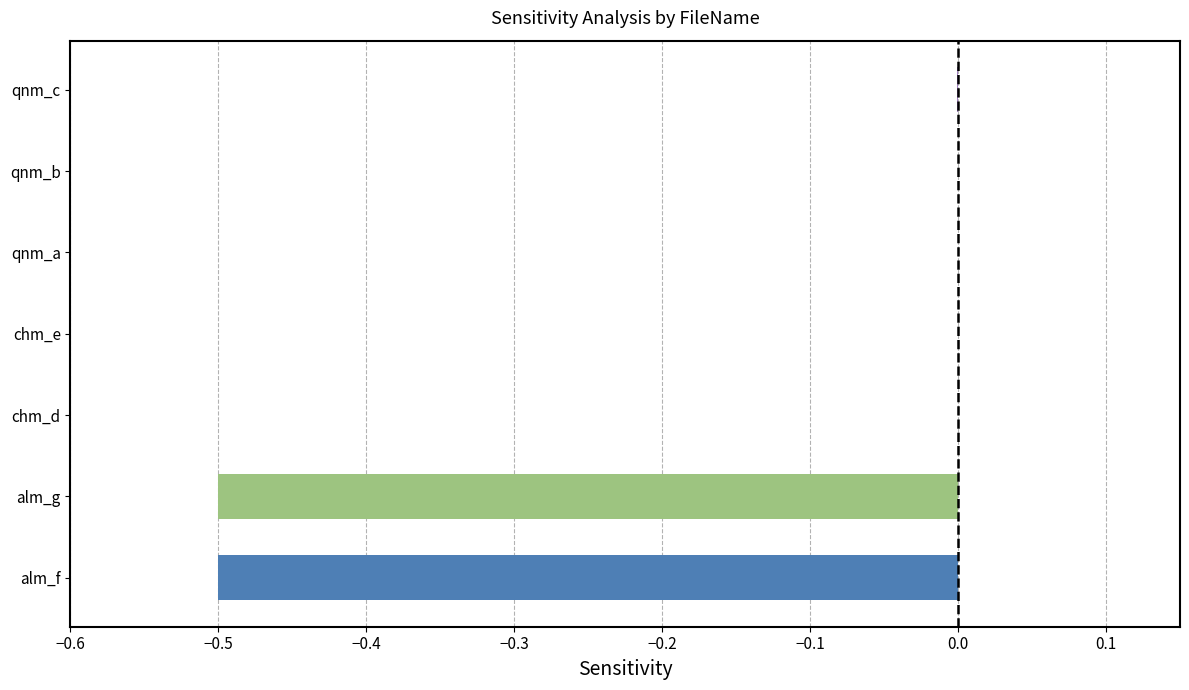

What is the sum of all values?

-1.0